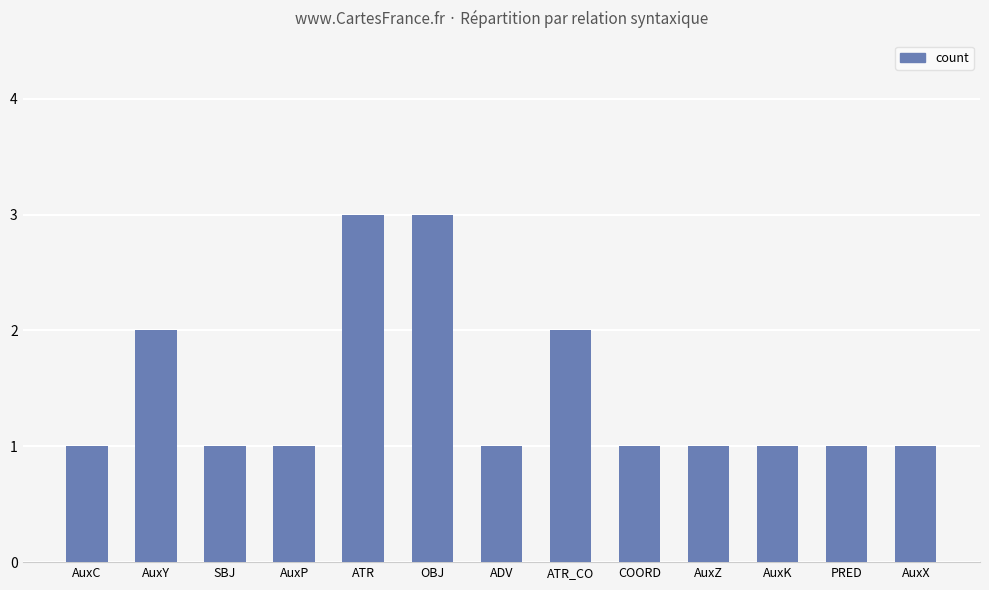

What is the change in value from AuxY to PRED?

-1